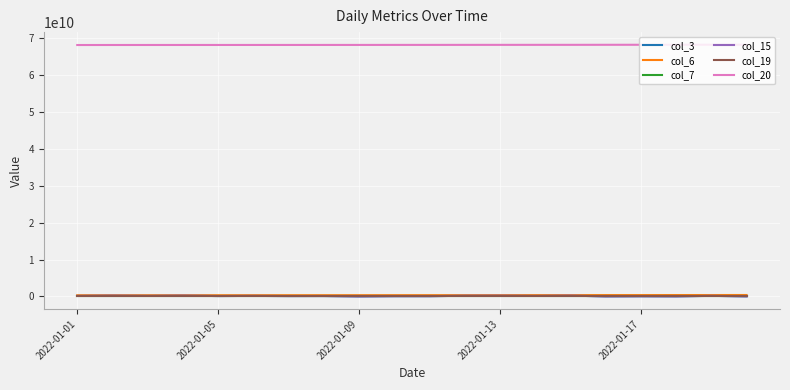

At which category is the sum across all series the highest?

14